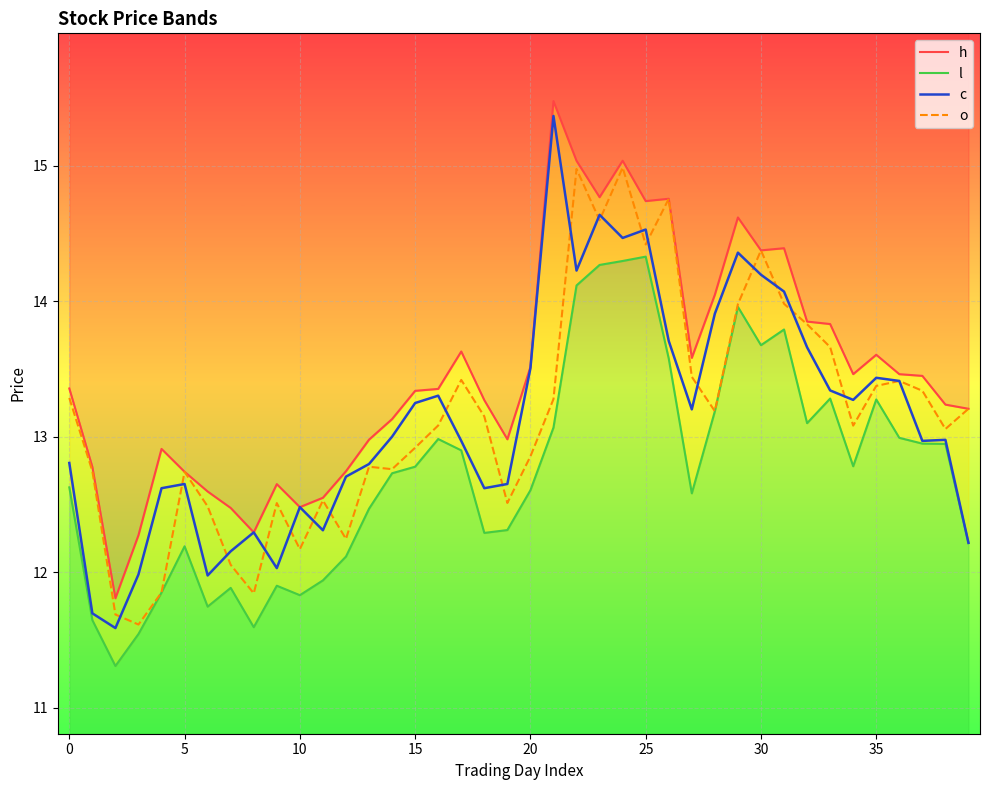

True or false: o and l cross at least once.

False